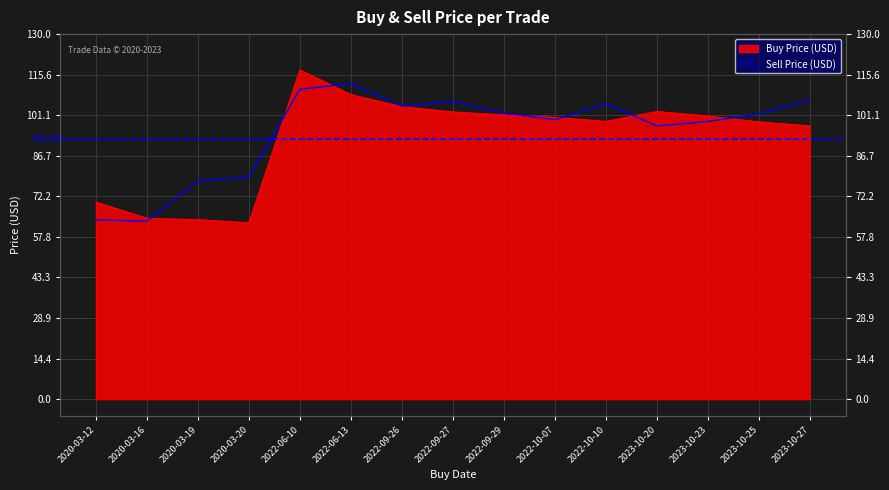

Where do Buy Price (USD) and Sell Price (USD) first cross each other?

2020-03-16 and 2020-03-19